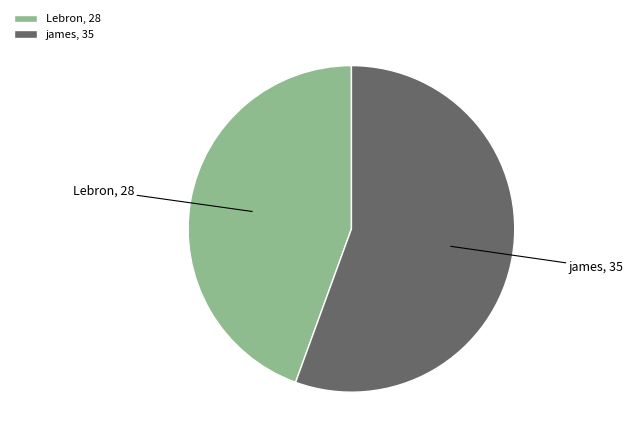

What is the largest slice in the pie chart?

james